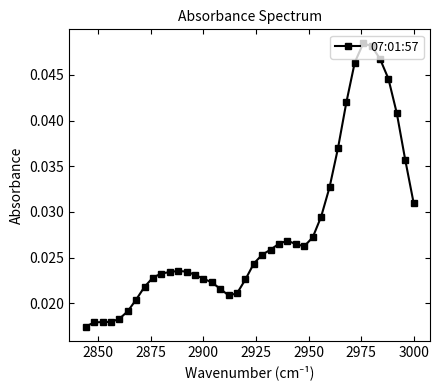

Count the values in the range 0 to 1.

40